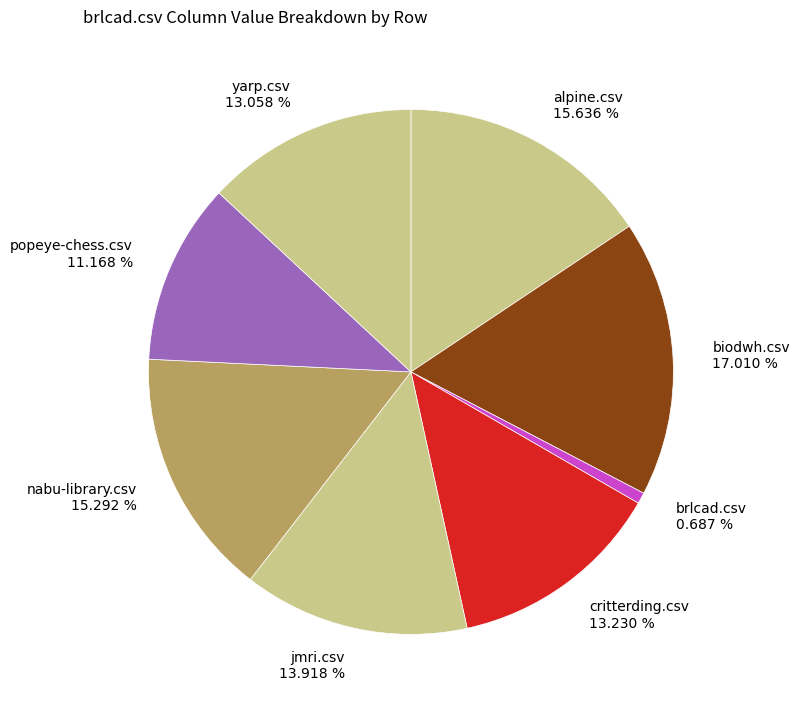

Does alpine.csv represent more than half of the total?

No